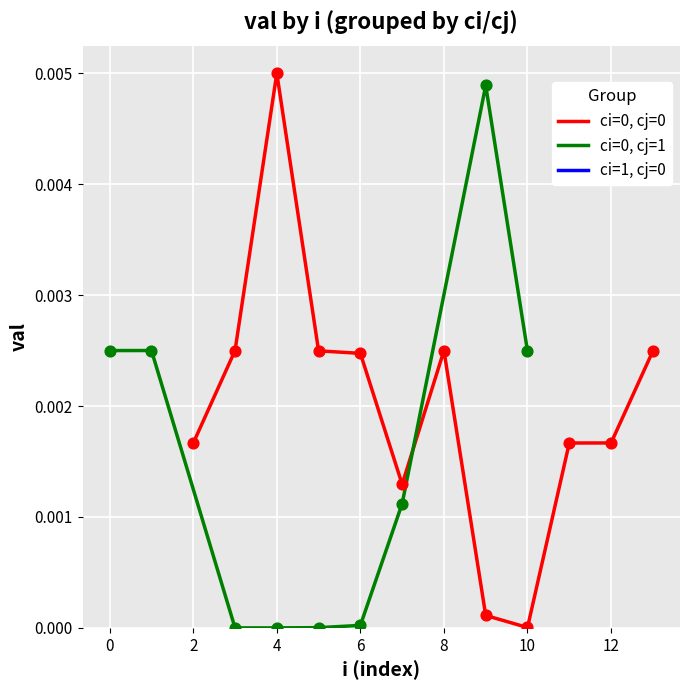

Which series contains the lowest Y value?

ci=0, cj=1